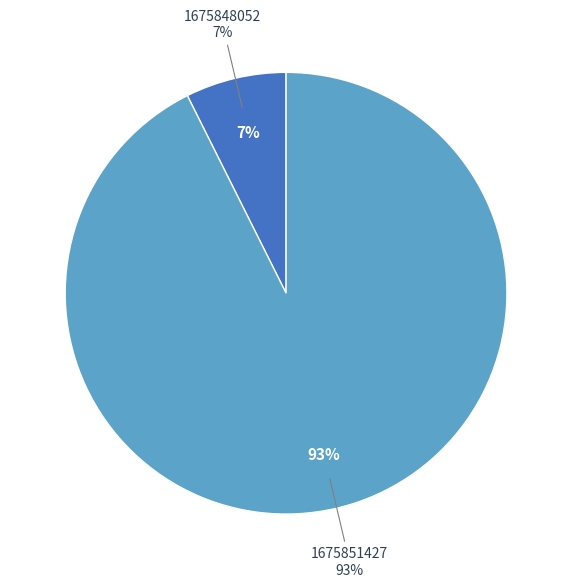

To the nearest percent, what is the average slice percentage?

50%